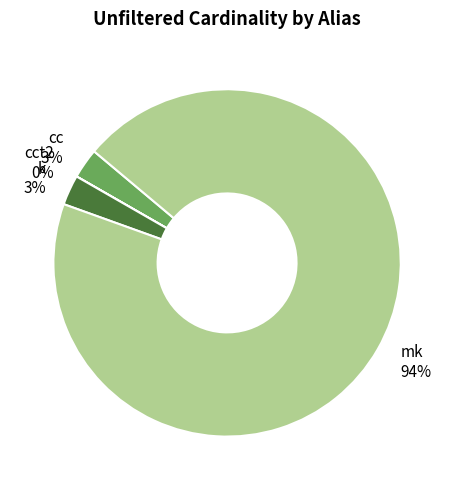

True or false: cc accounts for 3% of the total.

True